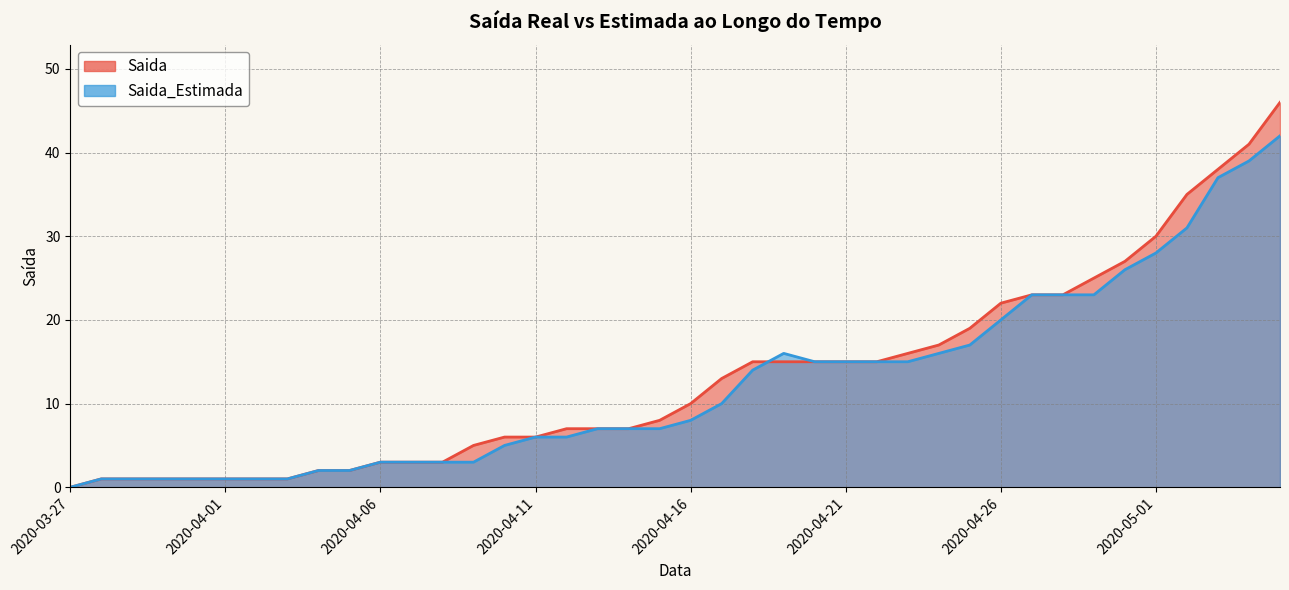

What is the value of the Saida point at the 15th from the left?

6